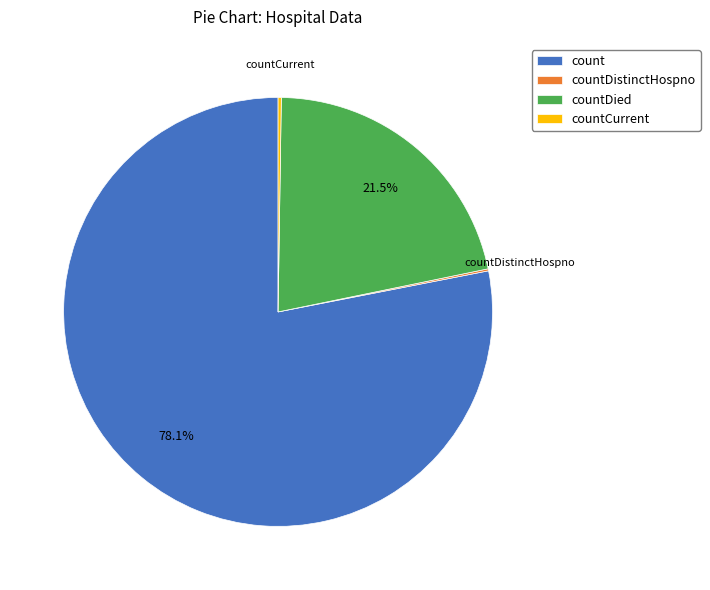

Is there a majority slice in this chart?

Yes